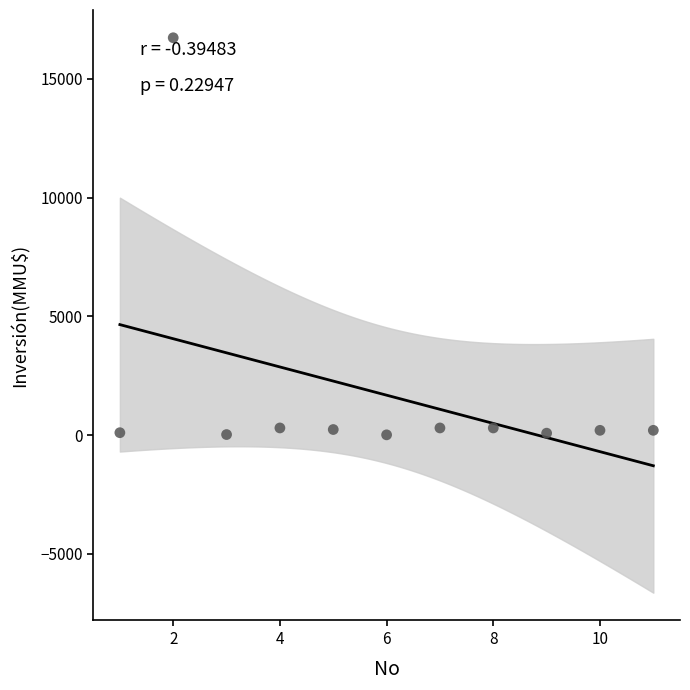

What is the range of X values (max minus min)?

10